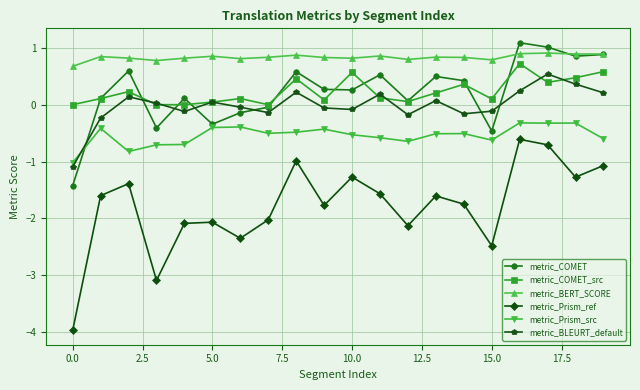

How many lines are shown in the chart?

6